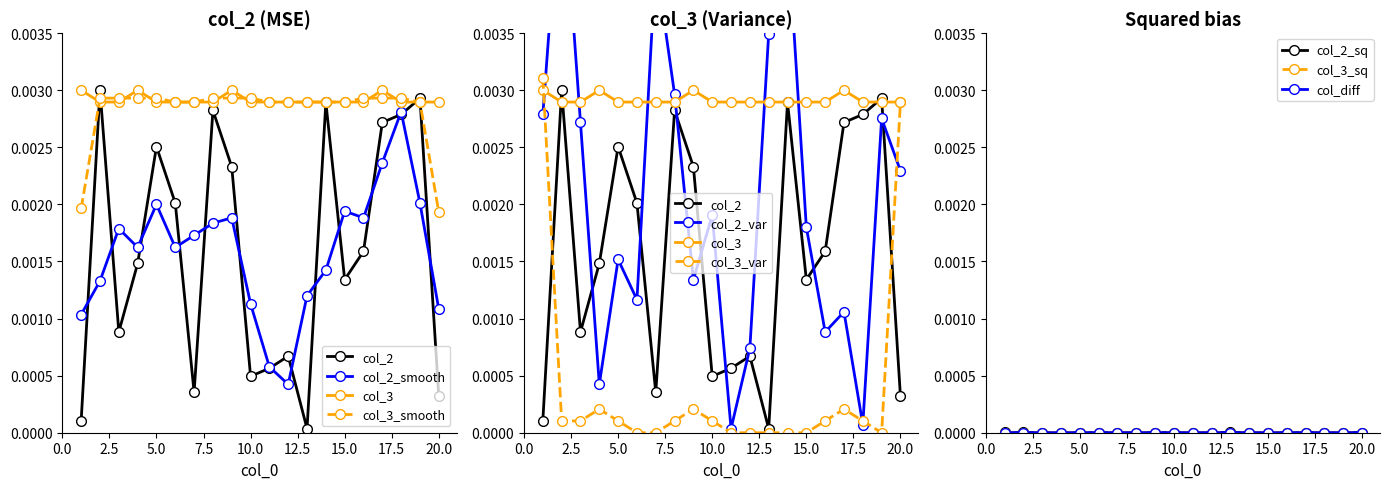

How many times do col_3 and col_2 cross each other?

4